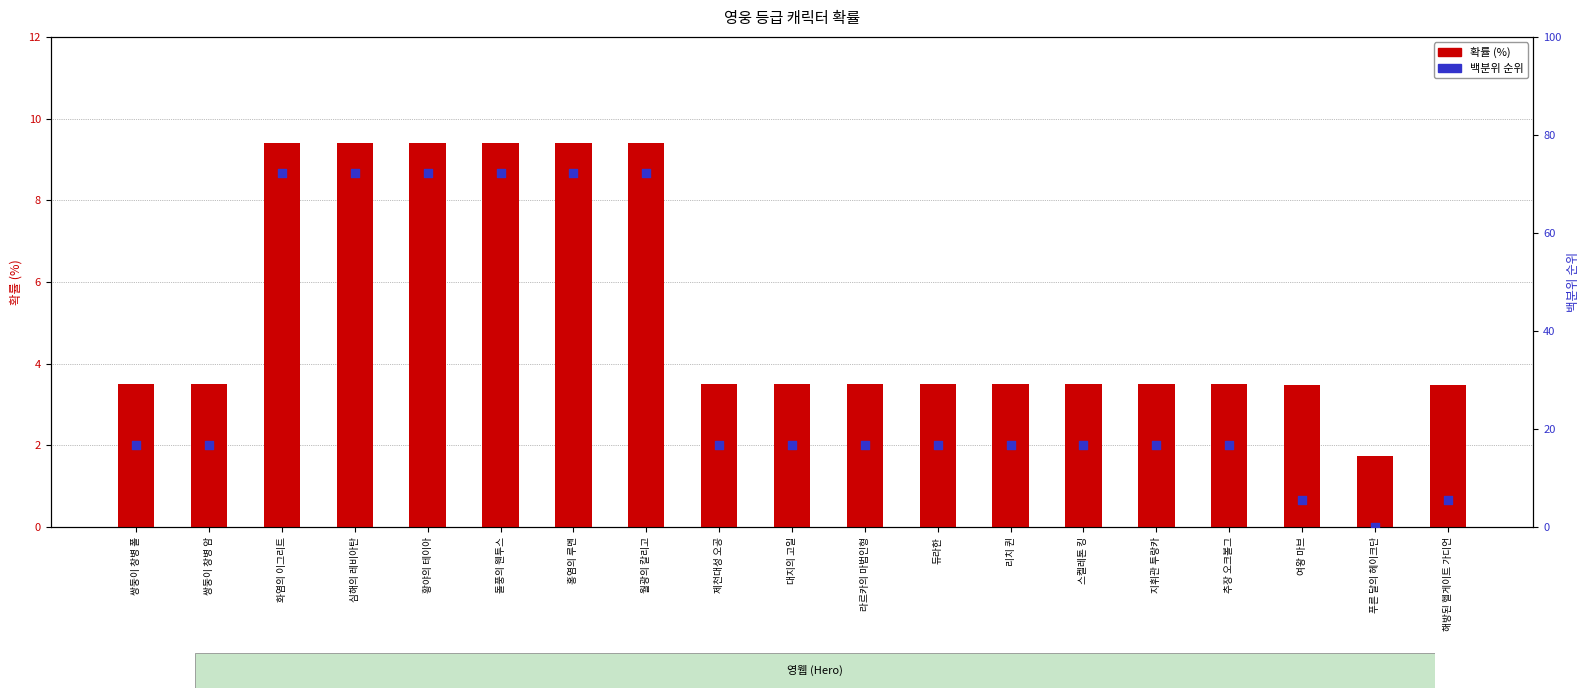

Which series reaches the maximum Y coordinate?

백분위 순위